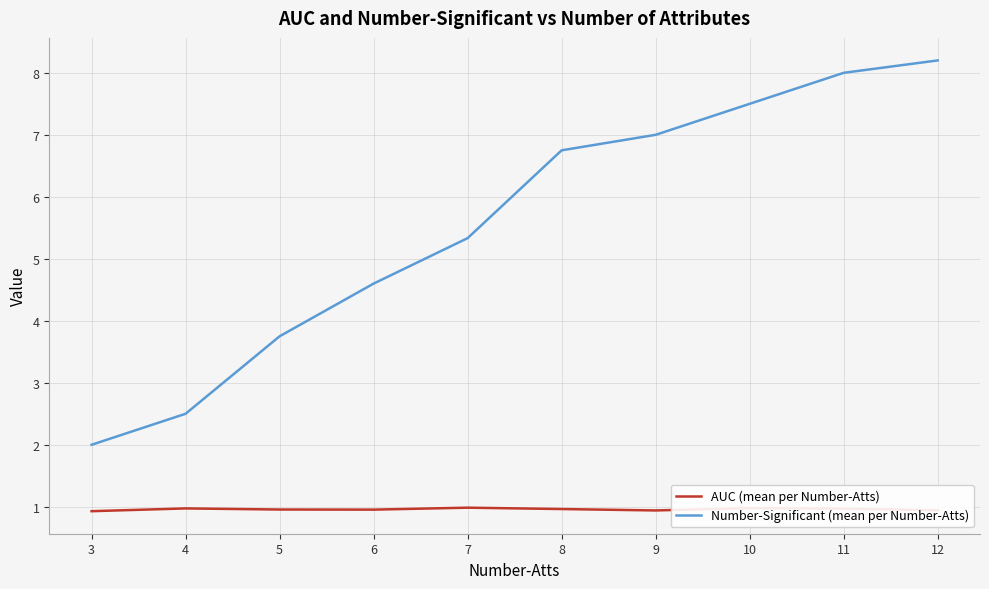

What is the lowest value of the Number-Significant (mean per Number-Atts) series?

2.0